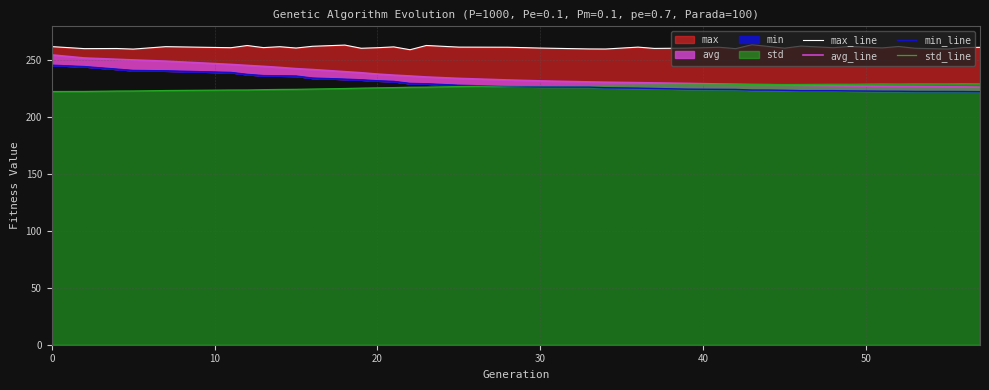

What is the highest value of the std_line series?

229.5